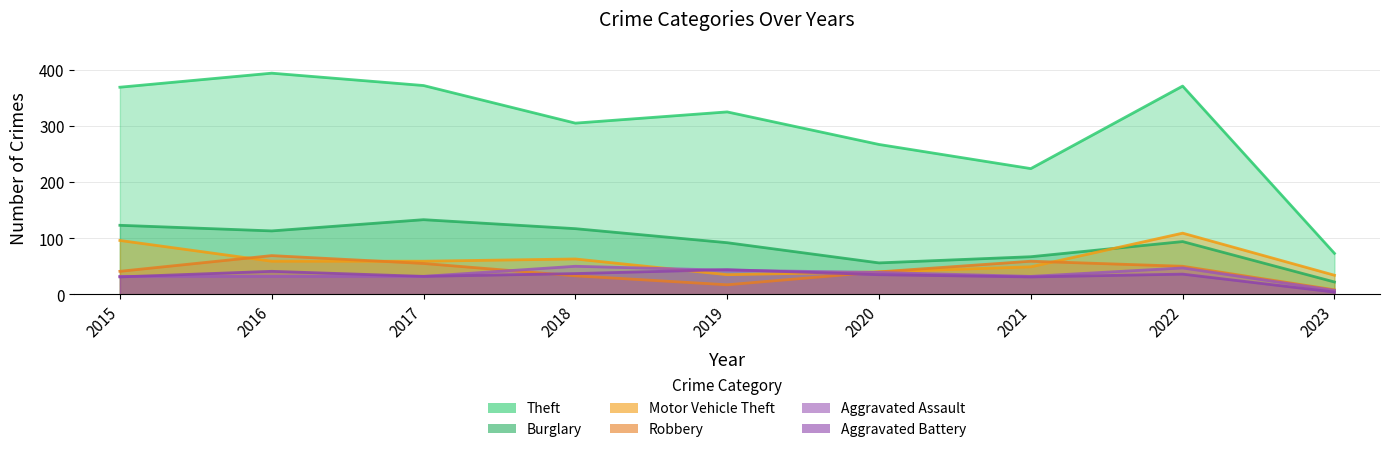

How many lines are shown in the chart?

6